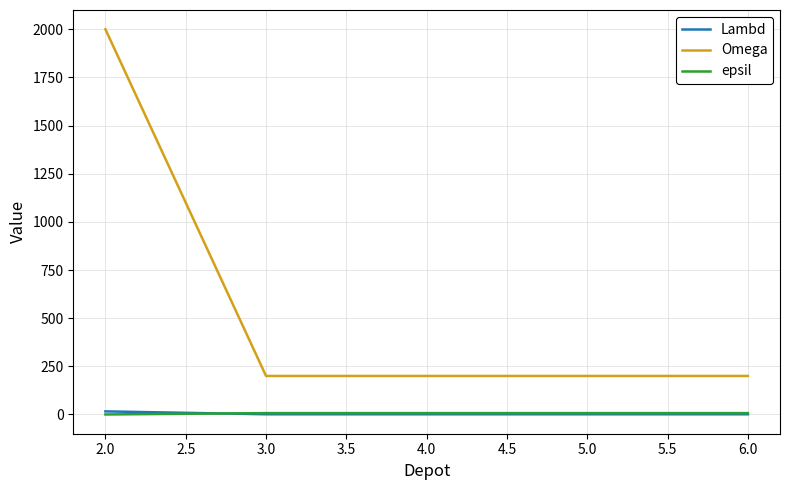

Which series has the largest total across all categories?

Omega